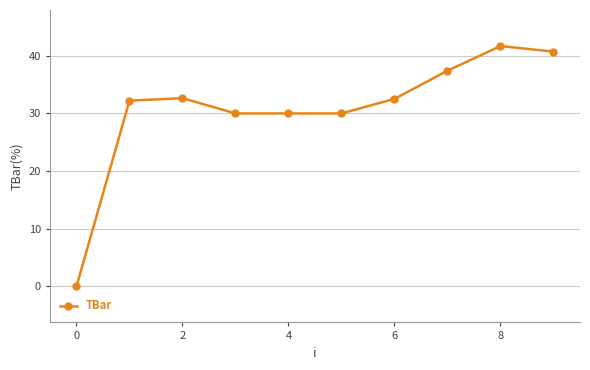

What is the sum of all values?

307.2